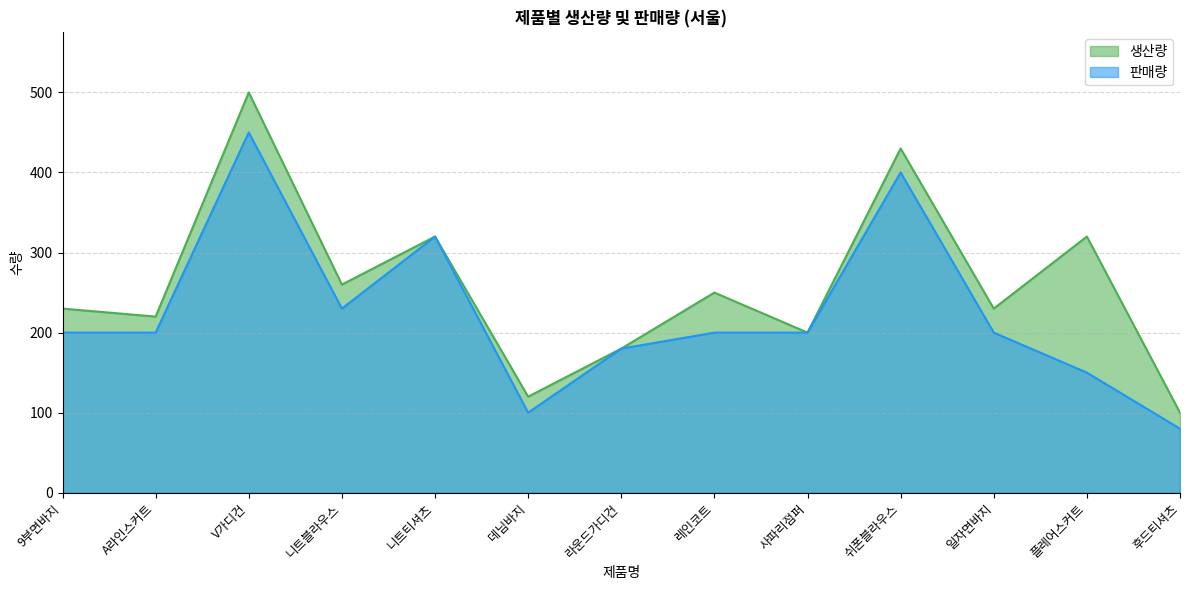

What is the label of the 6th point from the right?

레인코트